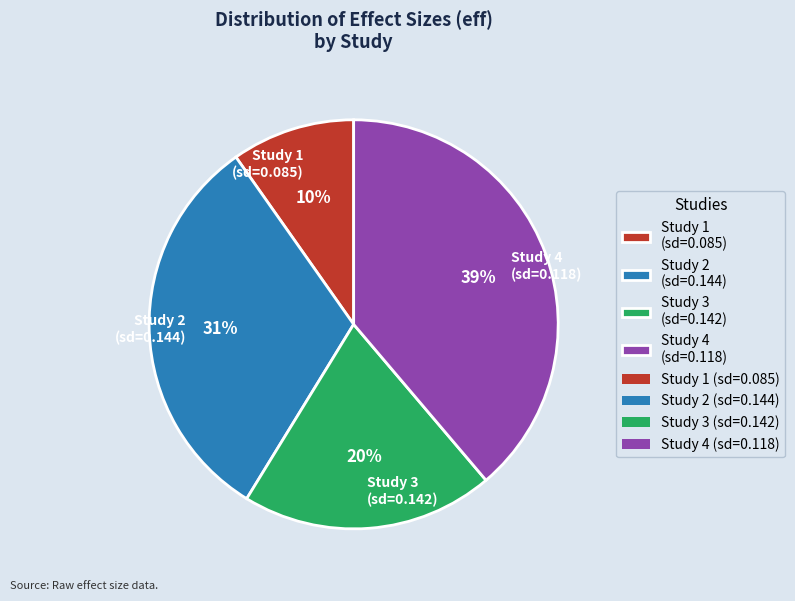

Is the sum of Study 2 (sd=0.144) and Study 3 (sd=0.142) greater than half?

Yes